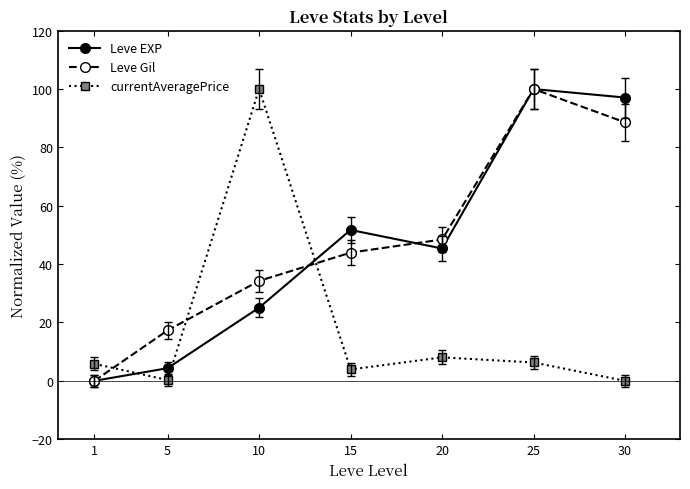

What is the highest value of the Leve EXP series?

100.0